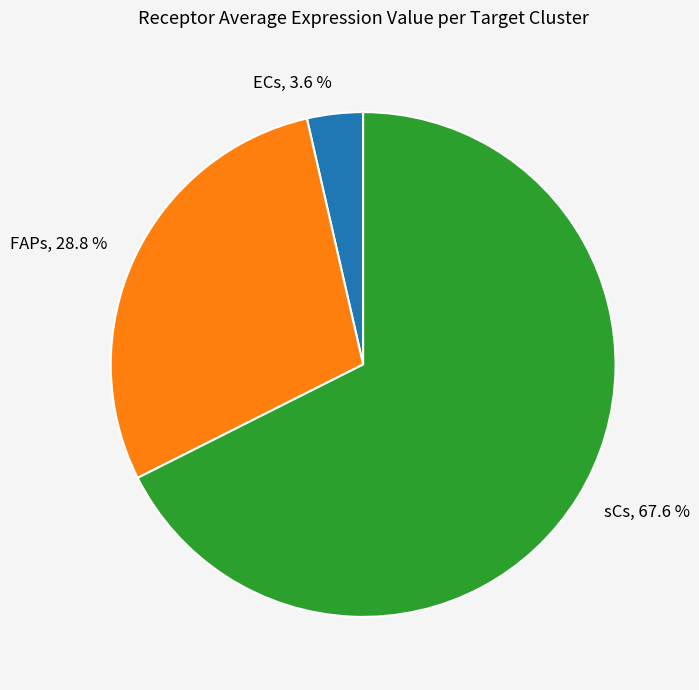

What is the smallest slice in the pie chart?

ECs